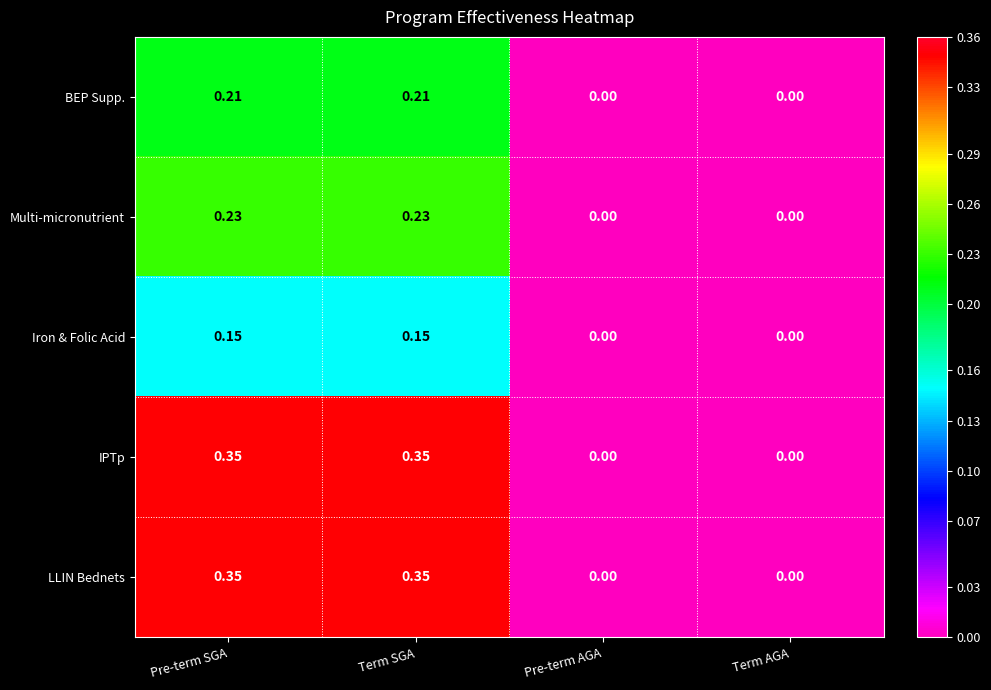

Is the value of Iron & Folic Acid at Pre-term AGA greater than the value of Multi-micronutrient at Term SGA?

No